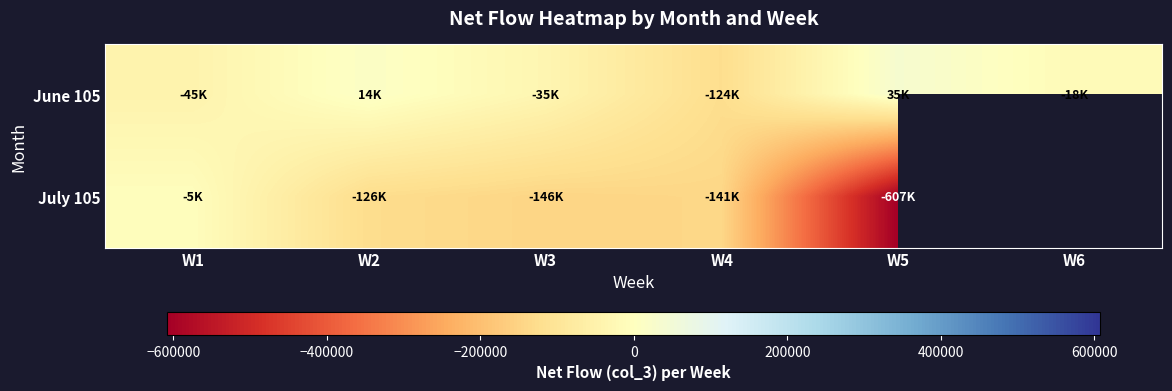

Where does the July 105 series first go above -126800?

W1